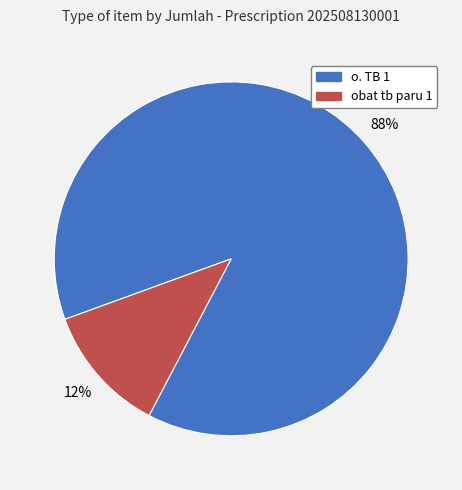

What percentage is the o. TB 1 slice, to the nearest percent?

88%